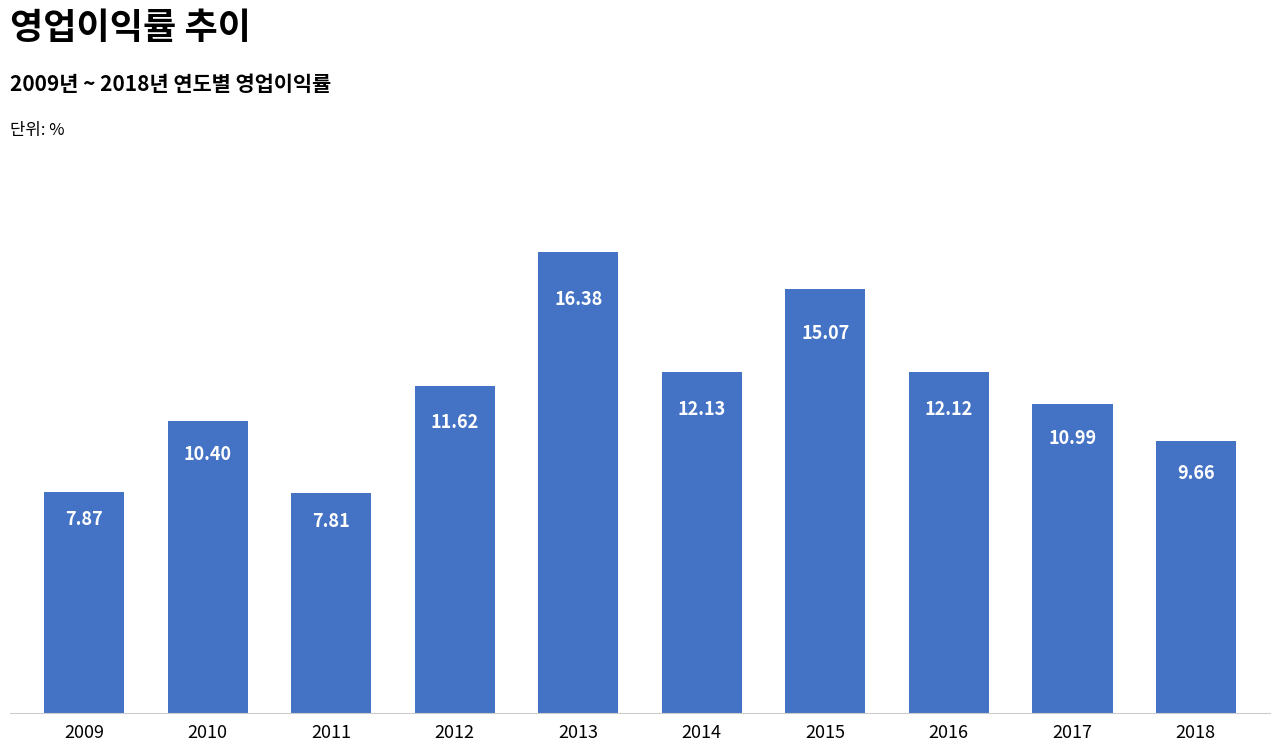

Rank the categories by value from highest to lowest.

2013, 2015, 2014, 2016, 2012, 2017, 2010, 2018, 2009, 2011